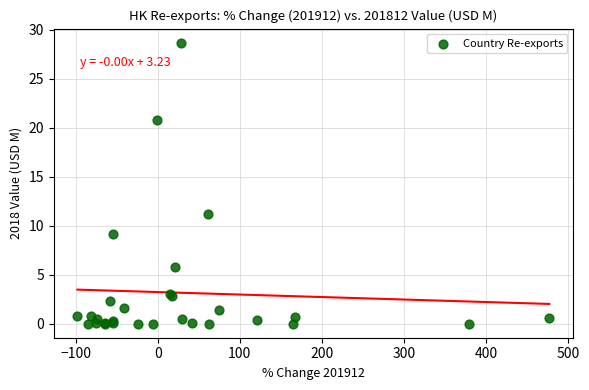

What Y value in the scatter plot is closest to 14?

11.2